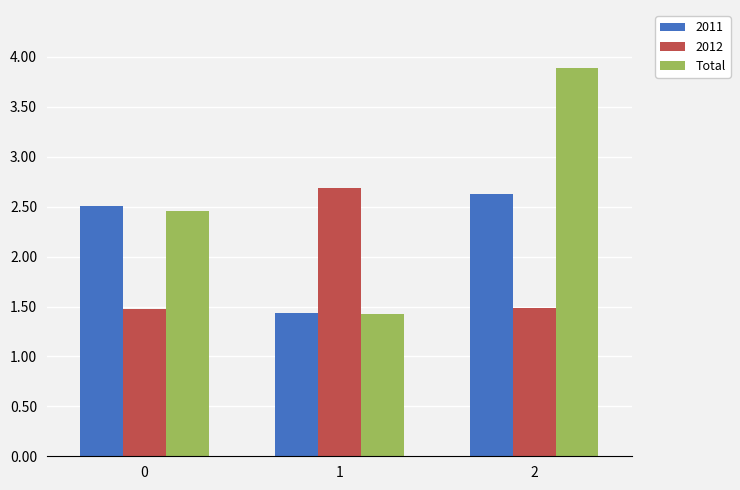

List the series in order of their overall mean, highest first.

Total, 2011, 2012